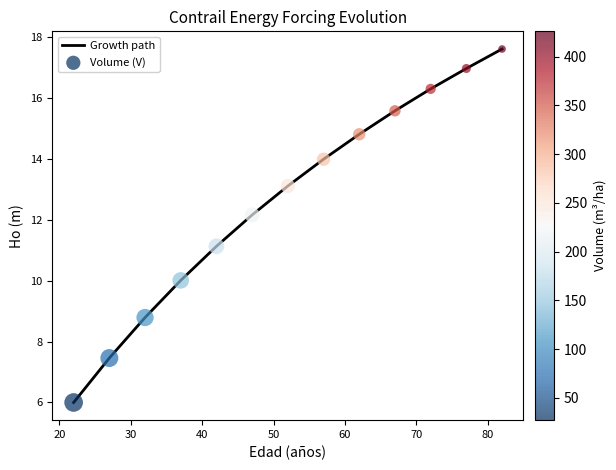

What is the maximum value shown in the chart?

17.6